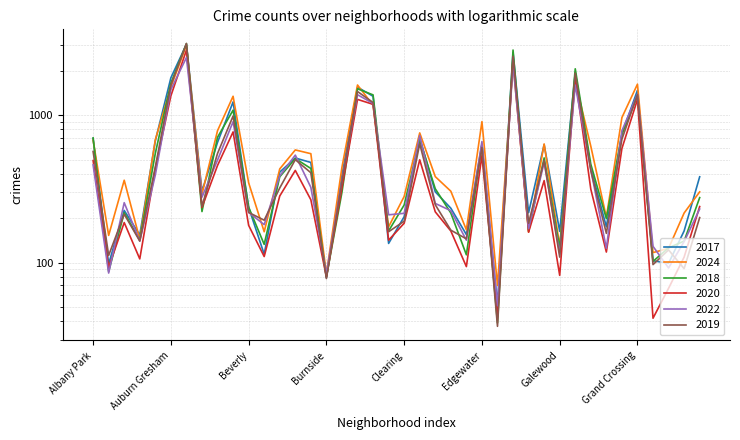

What is the lowest value of the 2022 series?

51